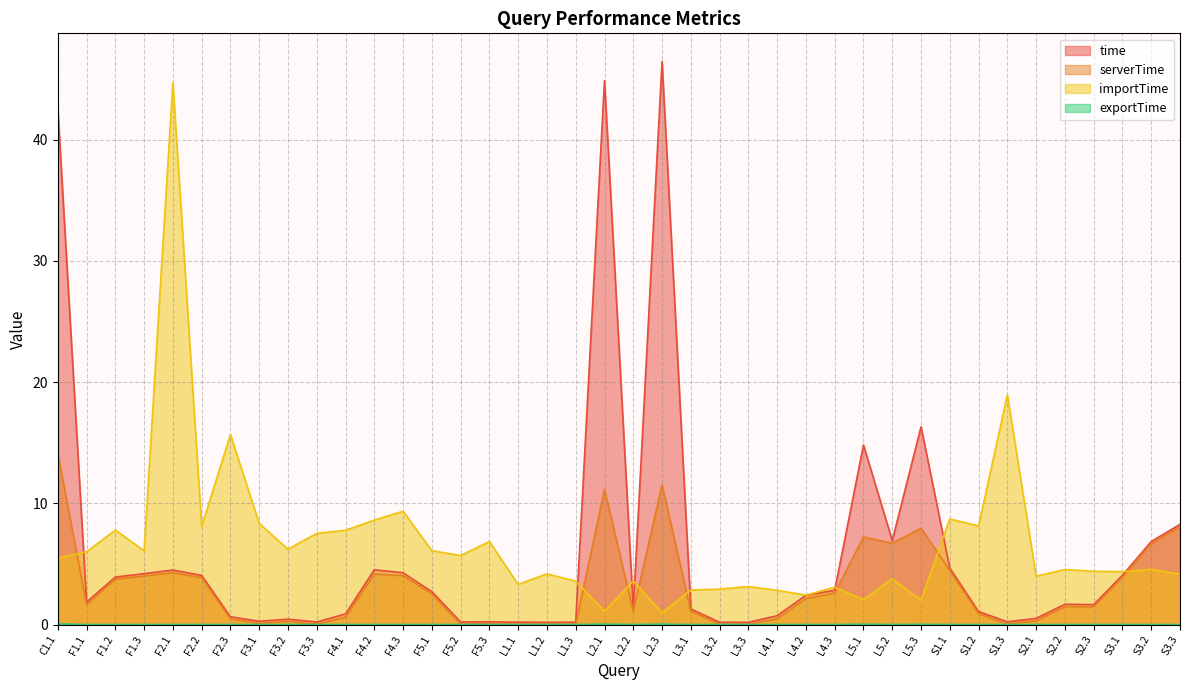

What is the difference between the maximum and minimum values in the exportTime series?

0.1